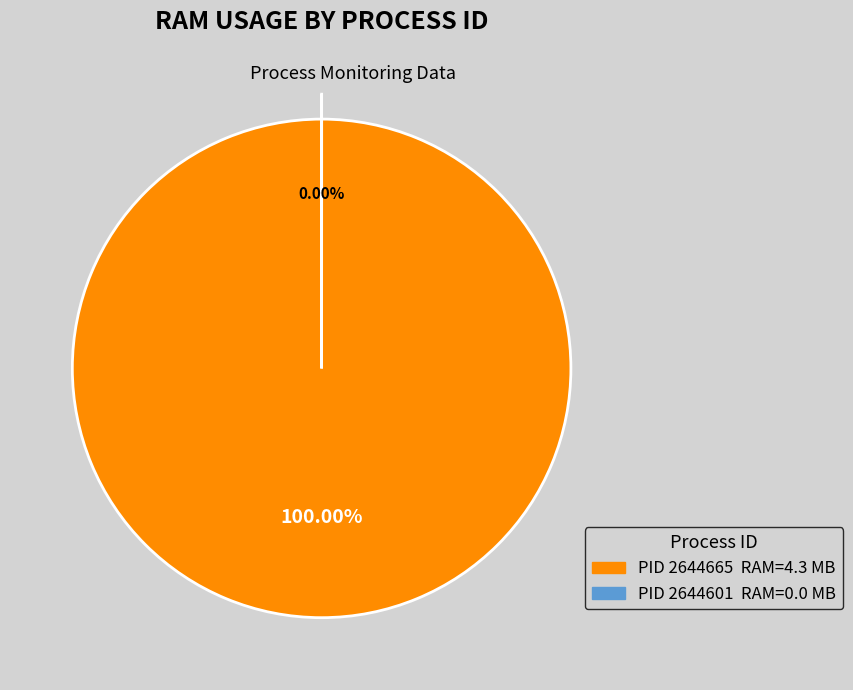

Do 2644665 and 2644601 together represent more than half of the pie?

Yes